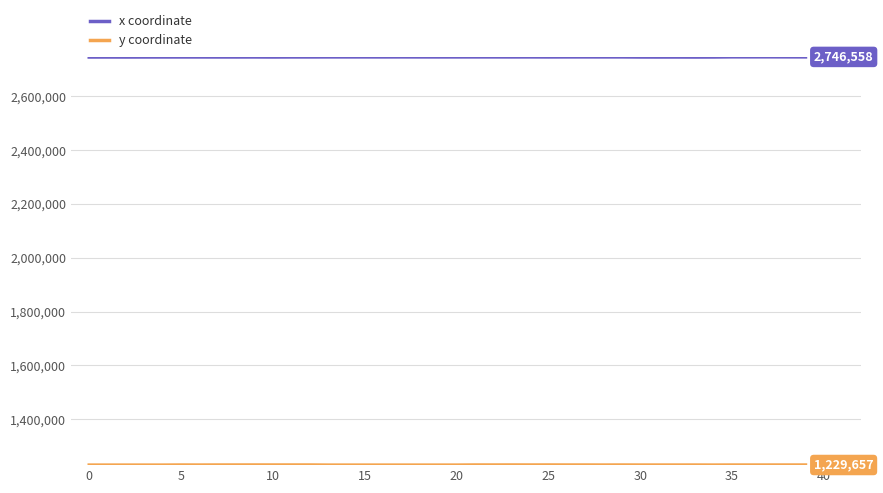

Which series has the largest total across all categories?

x coordinate